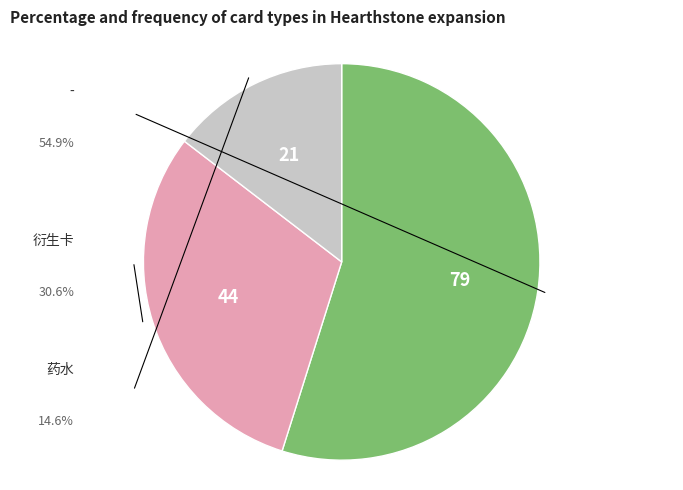

Is there a majority slice in this chart?

Yes